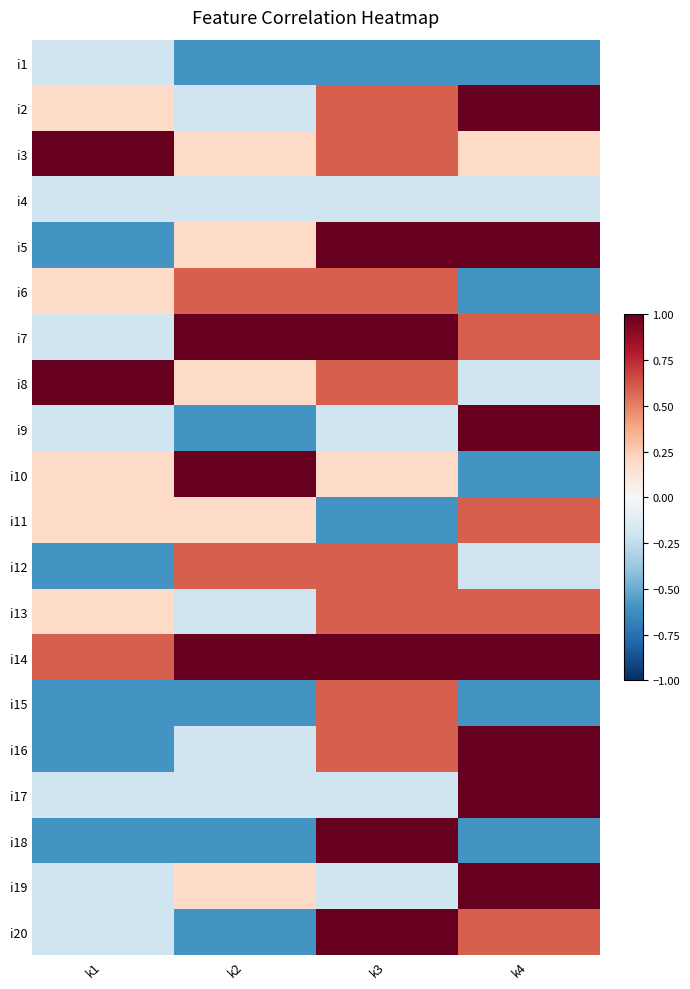

Rank the series by their maximum value, from highest to lowest.

i2, i3, i5, i7, i8, i9, i10, i14, i16, i17, i18, i19, i20, i6, i11, i12, i13, i15, i1, i4